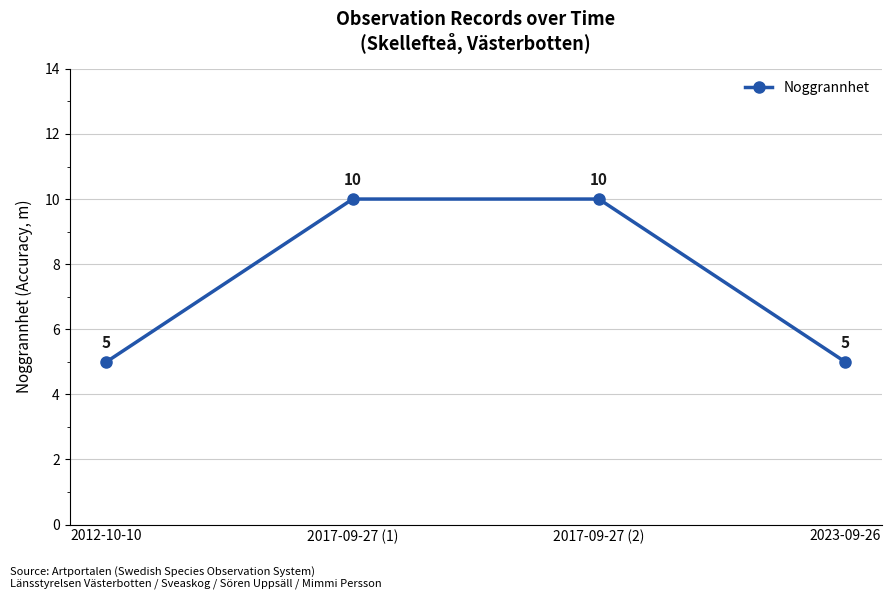

Is it true that the value at 2012-10-10 is 9?

False